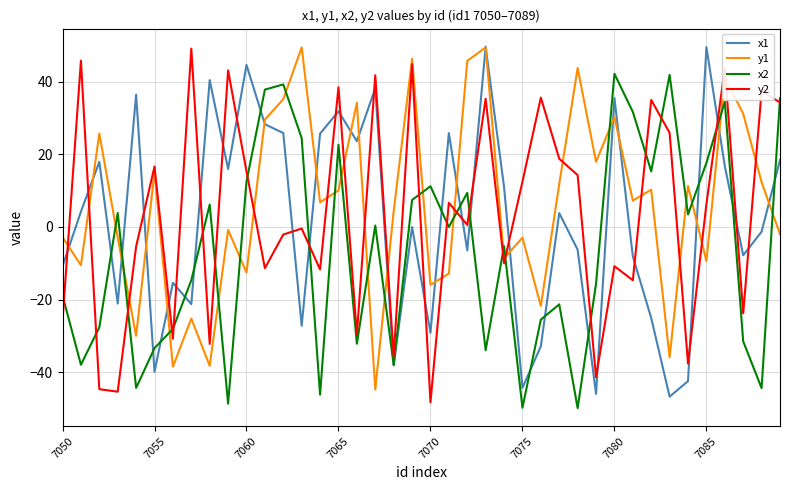

How many values in the y2 series are below 6?

20